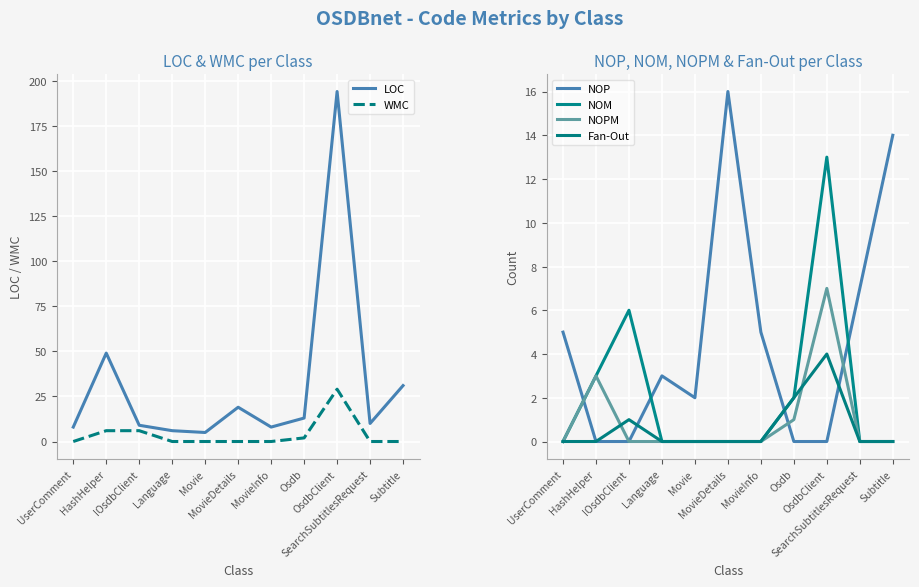

At which category does the chart reach its minimum across all series?

UserComment